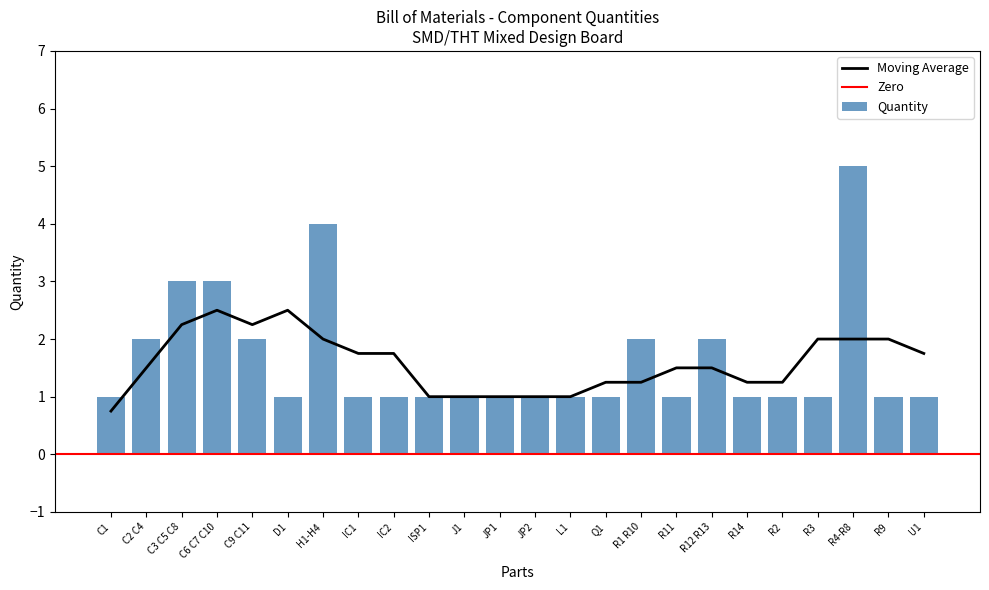

Count the number of categories in the chart.

24